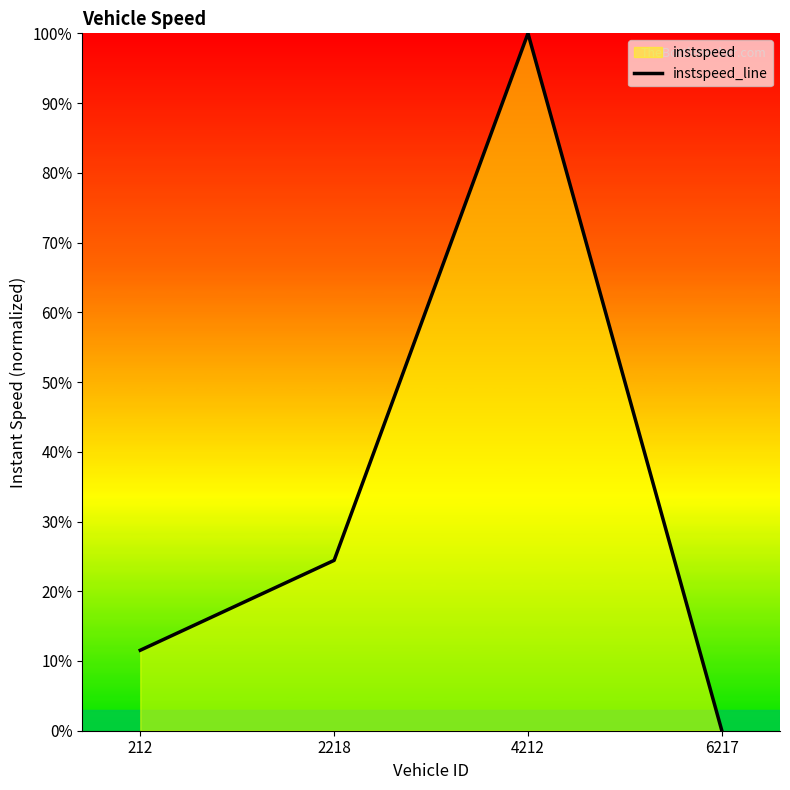

What is the difference between the maximum and minimum values?

1.0